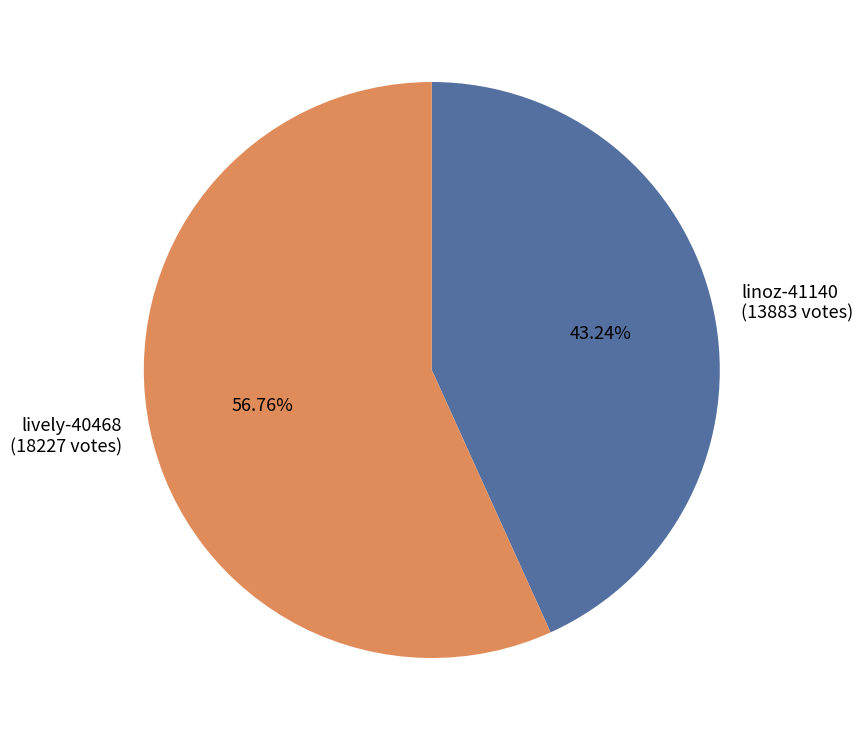

The lively-40468 slice represents 57% of the pie. True or false?

True